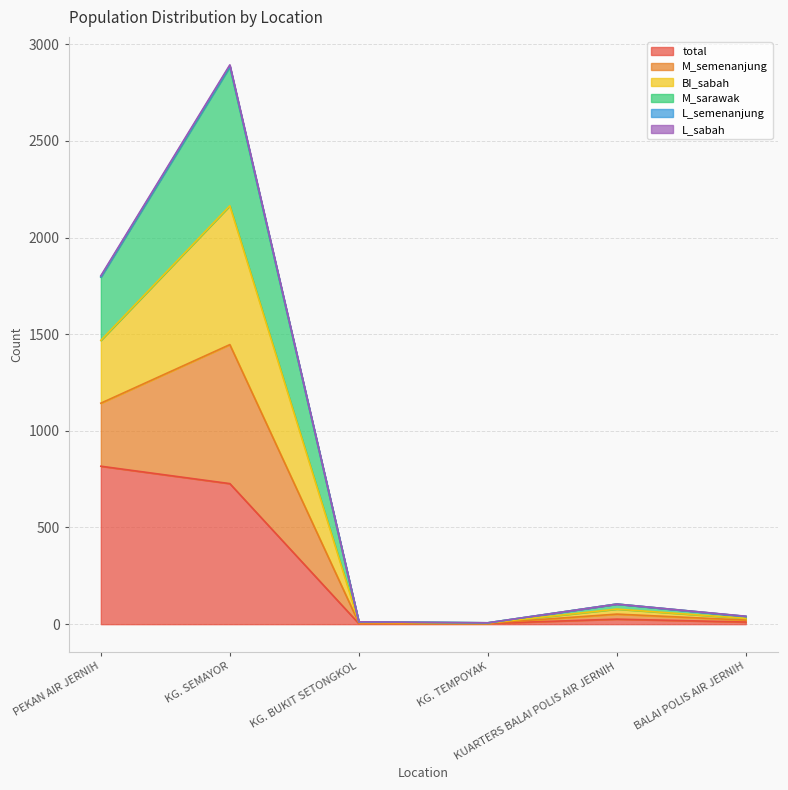

What is the highest value of the total series?

817